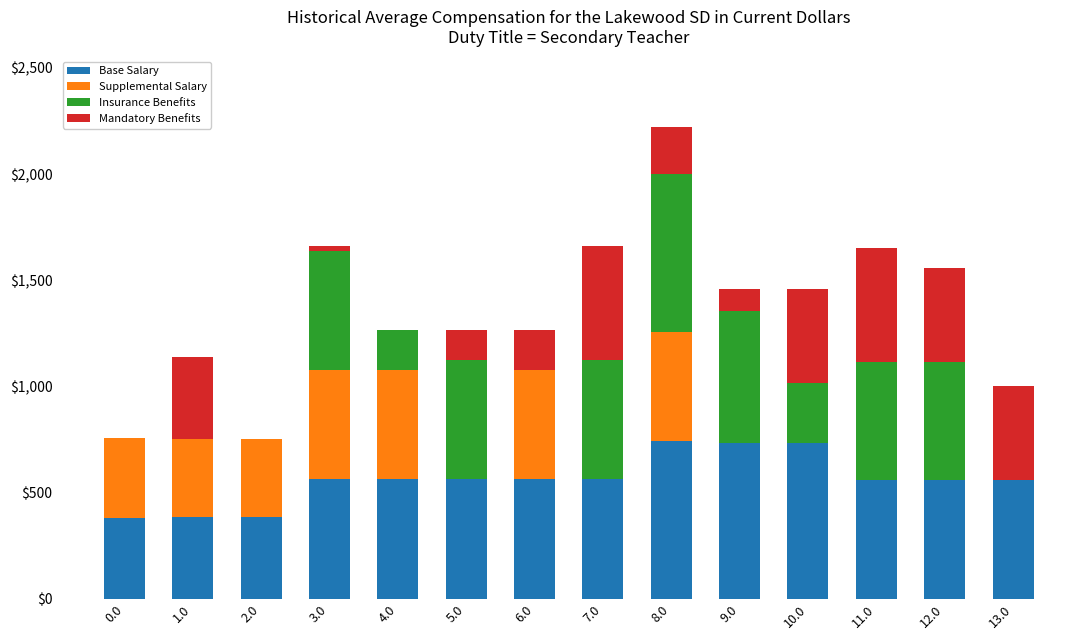

What is the sum of the Base Salary values at 12.0 and 0.0?

936.0